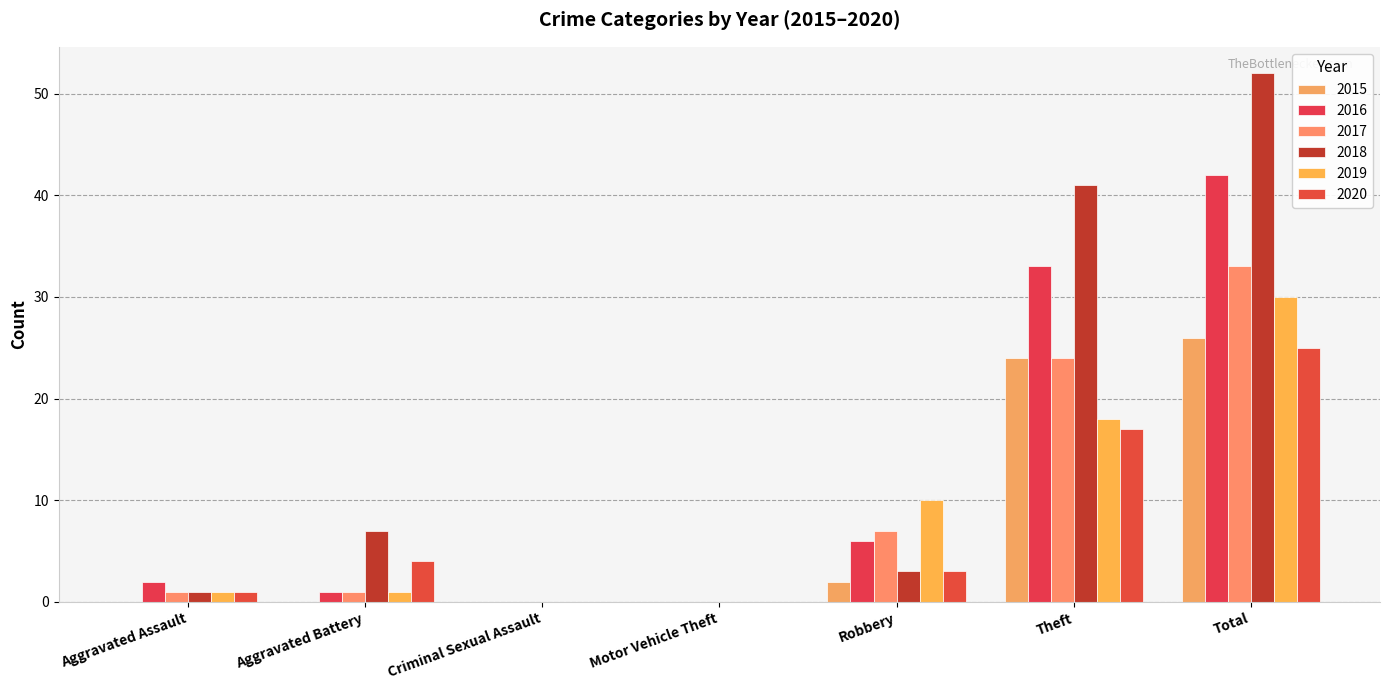

What is the difference between the maximum and minimum values in the 2015 series?

26